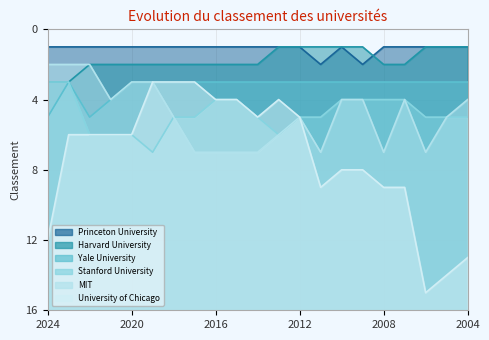

Does the chart have visible grid lines?

Yes